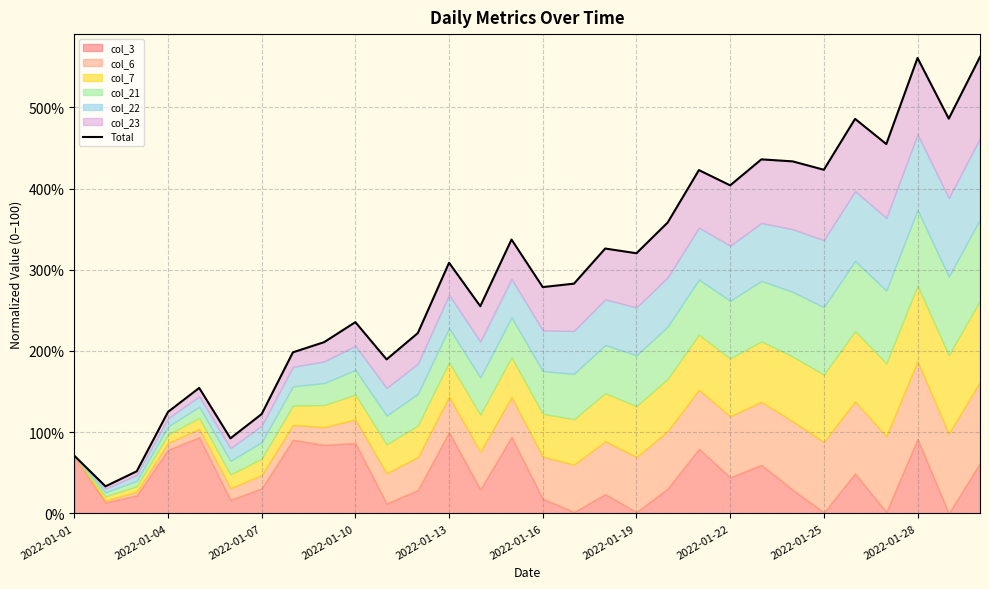

What is the difference between the maximum and second lowest values?

510.2